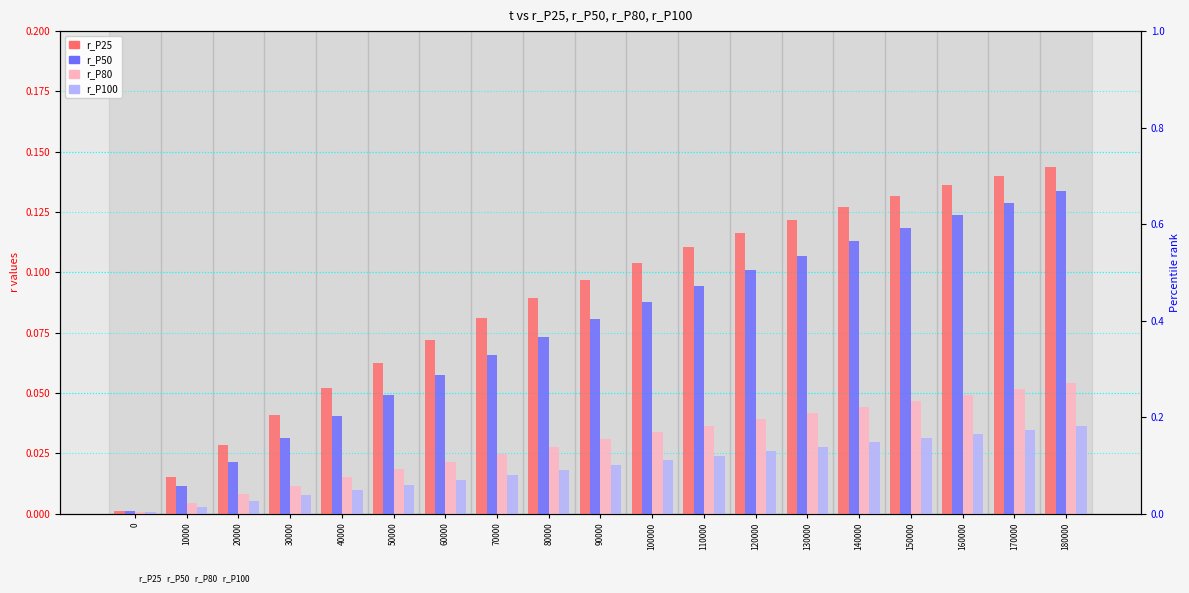

Reading left to right, transcribe all the data shown in this chart.

r_P25: 0=0.0	10000=0.0	20000=0.0	30000=0.0	40000=0.1	50000=0.1	60000=0.1	70000=0.1	80000=0.1	90000=0.1	100000=0.1	110000=0.1	120000=0.1	130000=0.1	140000=0.1	150000=0.1	160000=0.1	170000=0.1	180000=0.1
r_P50: 0=0.0	10000=0.0	20000=0.0	30000=0.0	40000=0.0	50000=0.0	60000=0.1	70000=0.1	80000=0.1	90000=0.1	100000=0.1	110000=0.1	120000=0.1	130000=0.1	140000=0.1	150000=0.1	160000=0.1	170000=0.1	180000=0.1
r_P80: 0=0.0	10000=0.0	20000=0.0	30000=0.0	40000=0.0	50000=0.0	60000=0.0	70000=0.0	80000=0.0	90000=0.0	100000=0.0	110000=0.0	120000=0.0	130000=0.0	140000=0.0	150000=0.0	160000=0.0	170000=0.1	180000=0.1
r_P100: 0=0.0	10000=0.0	20000=0.0	30000=0.0	40000=0.0	50000=0.0	60000=0.0	70000=0.0	80000=0.0	90000=0.0	100000=0.0	110000=0.0	120000=0.0	130000=0.0	140000=0.0	150000=0.0	160000=0.0	170000=0.0	180000=0.0